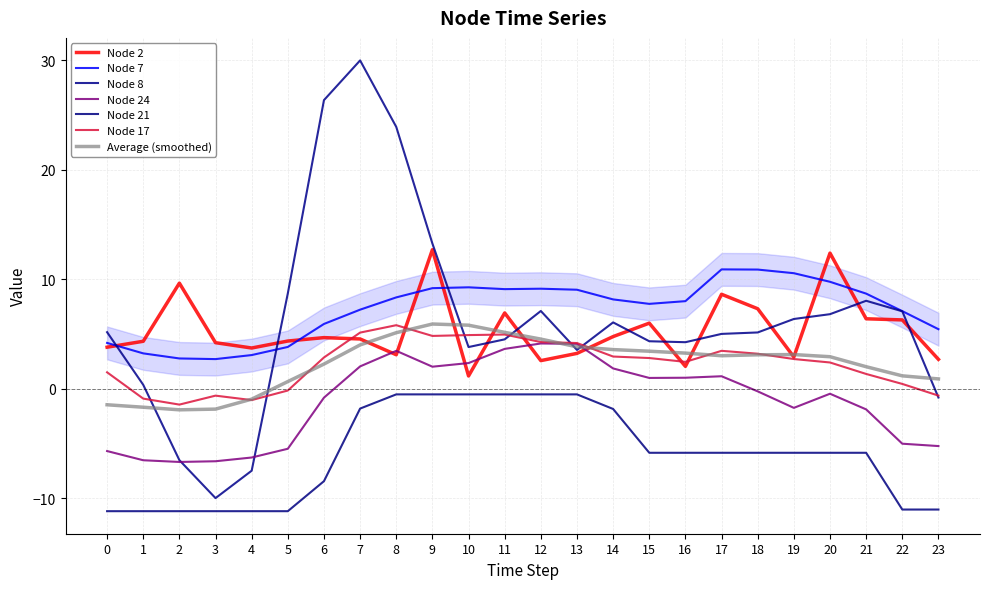

Is it true that Node 2 equals 1.1 at 13?

False